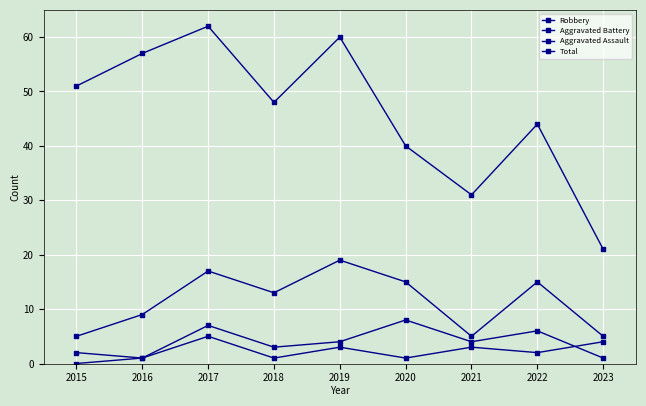

Reading left to right, extract all data points from this chart.

Robbery: 2015=5	2016=9	2017=17	2018=13	2019=19	2020=15	2021=5	2022=15	2023=5
Aggravated Battery: 2015=2	2016=1	2017=7	2018=3	2019=4	2020=8	2021=4	2022=6	2023=1
Aggravated Assault: 2015=0	2016=1	2017=5	2018=1	2019=3	2020=1	2021=3	2022=2	2023=4
Total: 2015=51	2016=57	2017=62	2018=48	2019=60	2020=40	2021=31	2022=44	2023=21